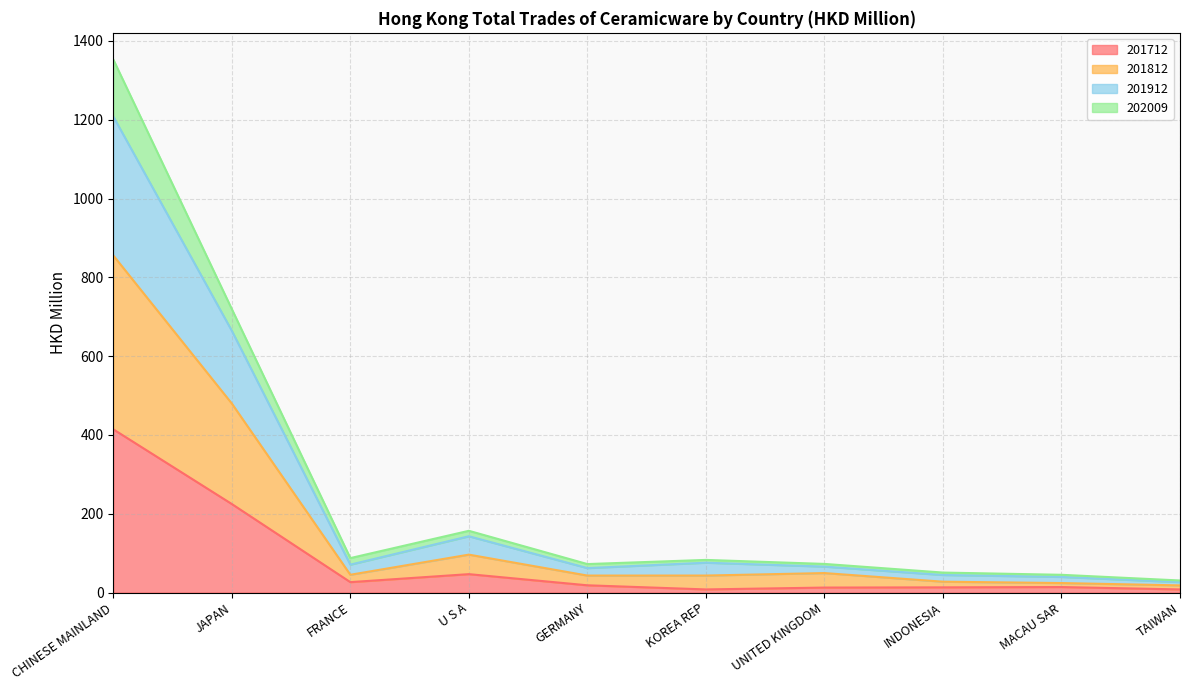

What are all the series names shown in the legend?

201712, 201812, 201912, 202009